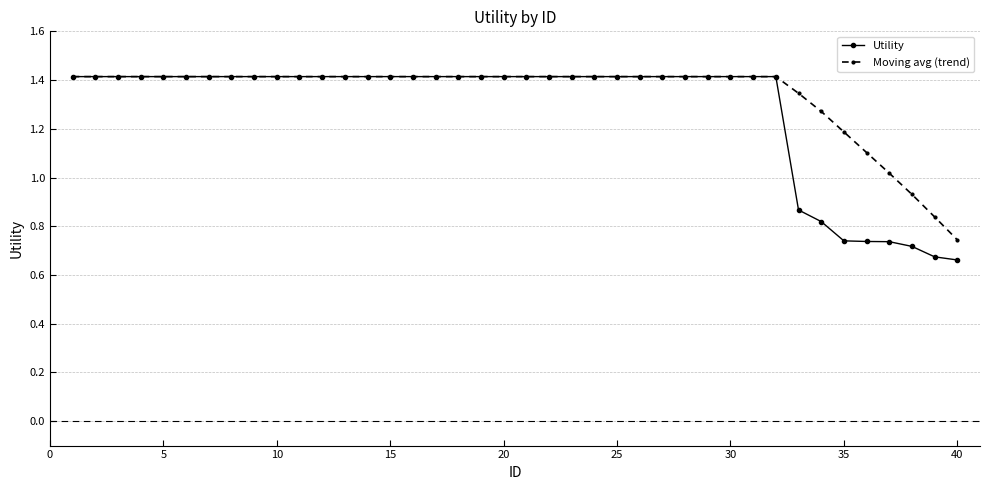

Which series has the largest total across all categories?

Moving avg (trend)